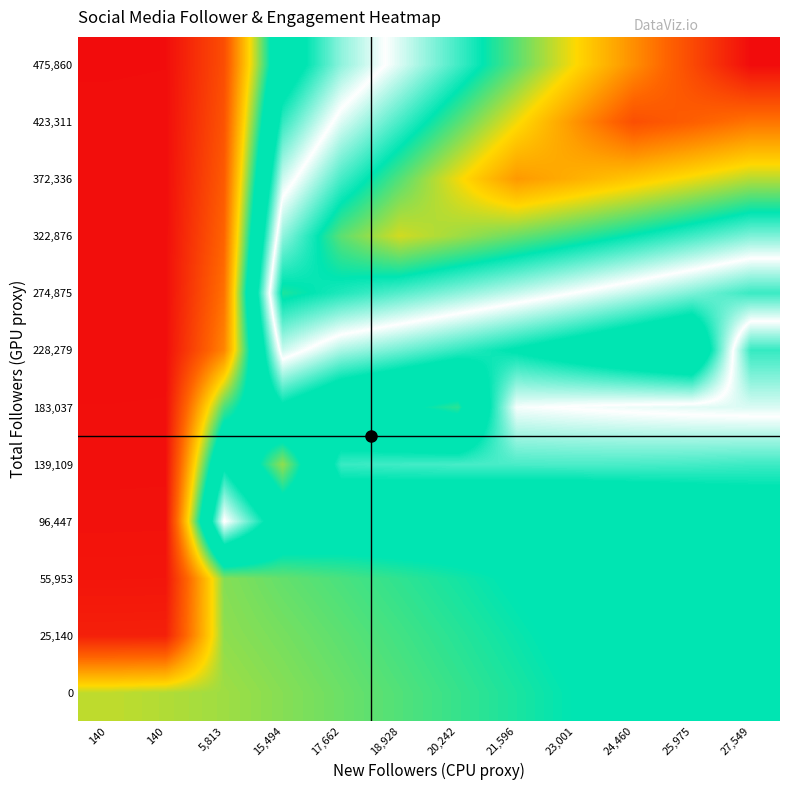

Reading left to right, list all the values displayed in this chart.

0: 140=0.2	140=0.3	5,813=0.3	15,494=0.3	17,662=0.3	18,928=0.3	20,242=0.3	21,596=0.3	23,001=0.3	24,460=0.3	25,975=0.4	27,549=0.4
25,140: 140=0.0	140=0.0	5,813=0.3	15,494=0.3	17,662=0.3	18,928=0.3	20,242=0.3	21,596=0.3	23,001=0.3	24,460=0.4	25,975=0.4	27,549=0.4
55,953: 140=0.0	140=0.0	5,813=0.3	15,494=0.3	17,662=0.3	18,928=0.3	20,242=0.3	21,596=0.3	23,001=0.3	24,460=0.4	25,975=0.4	27,549=0.4
96,447: 140=0.0	140=0.0	5,813=0.6	15,494=0.4	17,662=0.4	18,928=0.4	20,242=0.4	21,596=0.4	23,001=0.4	24,460=0.4	25,975=0.4	27,549=0.4
139,109: 140=0.0	140=0.0	5,813=0.4	15,494=0.3	17,662=0.5	18,928=0.5	20,242=0.5	21,596=0.5	23,001=0.5	24,460=0.5	25,975=0.5	27,549=0.5
183,037: 140=0.0	140=0.0	5,813=0.3	15,494=0.4	17,662=0.4	18,928=0.3	20,242=0.3	21,596=0.6	23,001=0.6	24,460=0.6	25,975=0.6	27,549=0.6
228,279: 140=0.0	140=0.0	5,813=0.1	15,494=0.6	17,662=0.5	18,928=0.5	20,242=0.5	21,596=0.4	23,001=0.4	24,460=0.4	25,975=0.3	27,549=0.6
274,875: 140=0.0	140=0.0	5,813=0.1	15,494=0.7	17,662=0.7	18,928=0.6	20,242=0.6	21,596=0.6	23,001=0.6	24,460=0.5	25,975=0.5	27,549=0.5
322,876: 140=0.0	140=0.0	5,813=0.1	15,494=0.6	17,662=0.7	18,928=0.8	20,242=0.7	21,596=0.7	23,001=0.7	24,460=0.7	25,975=0.6	27,549=0.6
372,336: 140=0.0	140=0.0	5,813=0.1	15,494=0.5	17,662=0.6	18,928=0.7	20,242=0.8	21,596=0.8	23,001=0.8	24,460=0.8	25,975=0.8	27,549=0.7
423,311: 140=0.0	140=0.0	5,813=0.1	15,494=0.5	17,662=0.6	18,928=0.6	20,242=0.7	21,596=0.8	23,001=0.8	24,460=0.9	25,975=0.9	27,549=0.9
475,860: 140=0.0	140=0.0	5,813=0.1	15,494=0.4	17,662=0.5	18,928=0.6	20,242=0.6	21,596=0.7	23,001=0.8	24,460=0.8	25,975=0.9	27,549=1.0